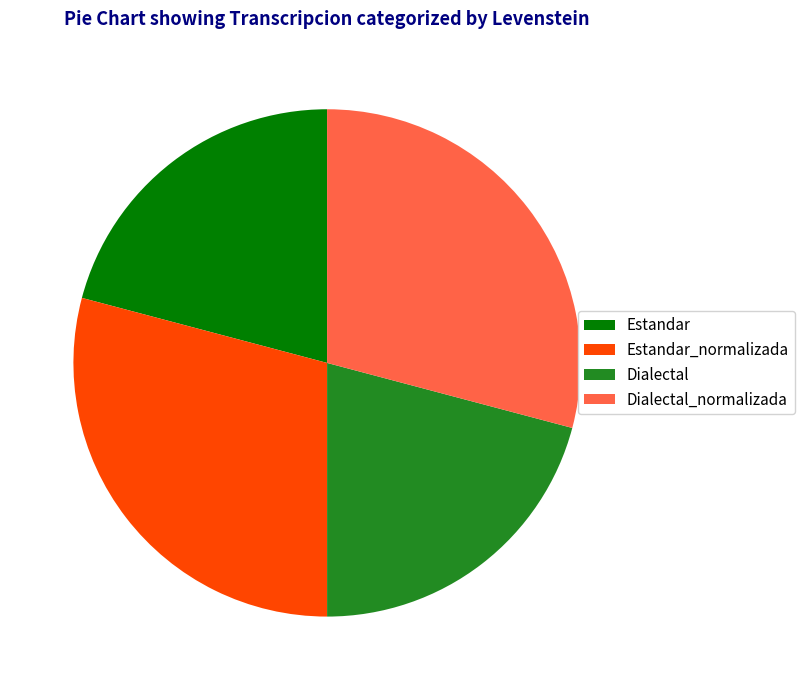

Count the number of slices in the pie.

4